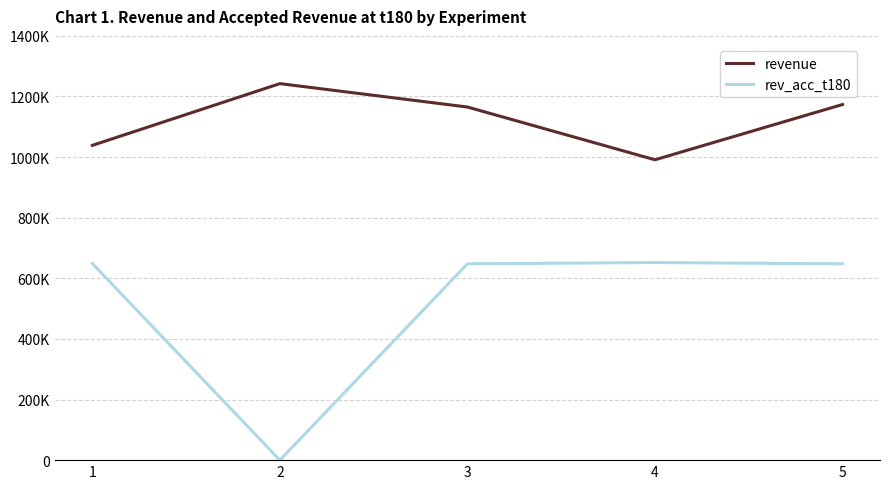

Does the chart have visible grid lines?

Yes